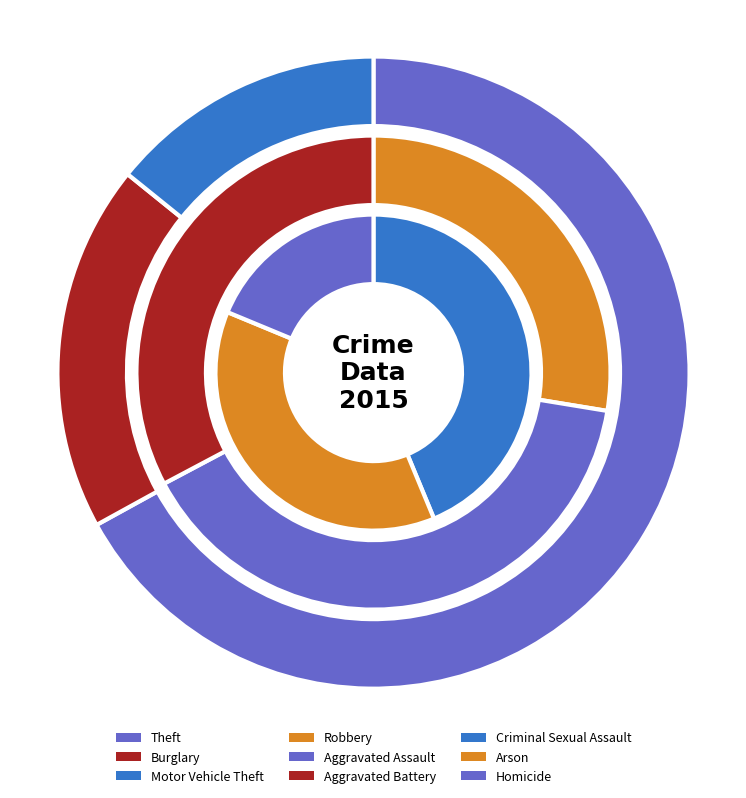

What is the total percentage of Motor Vehicle Theft and Criminal Sexual Assault?

13.3%